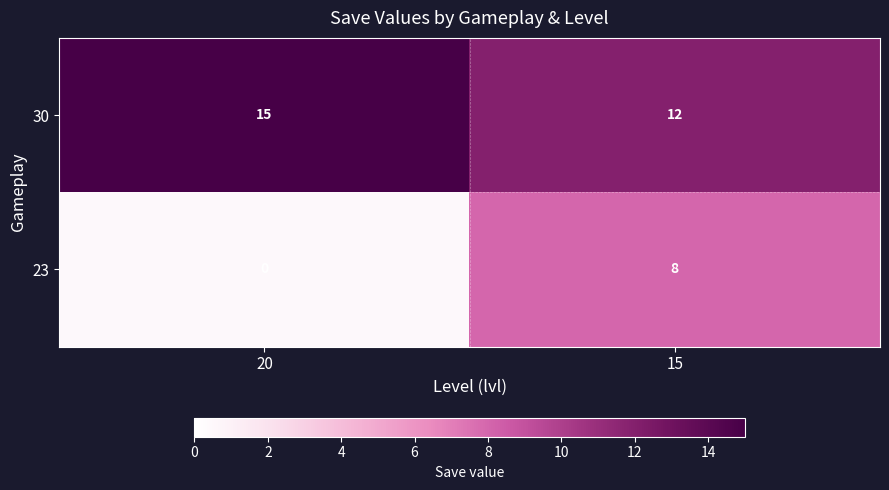

What is the difference between the highest and lowest values at 20?

15